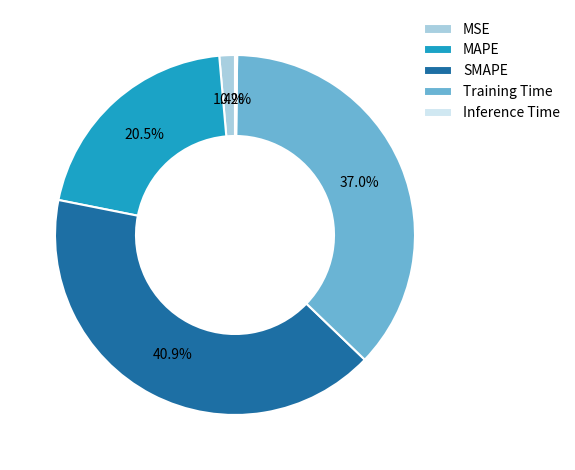

Is there a majority slice in this chart?

No